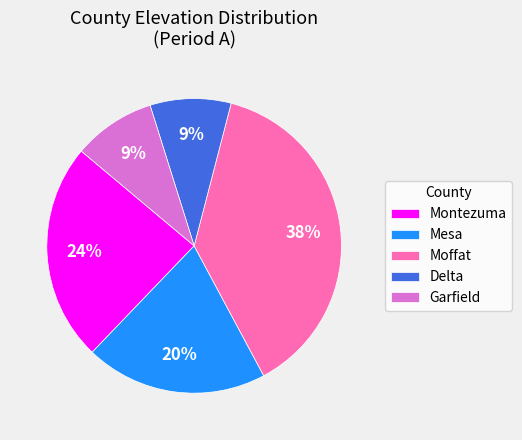

To the nearest percent, what is the average slice percentage?

20%